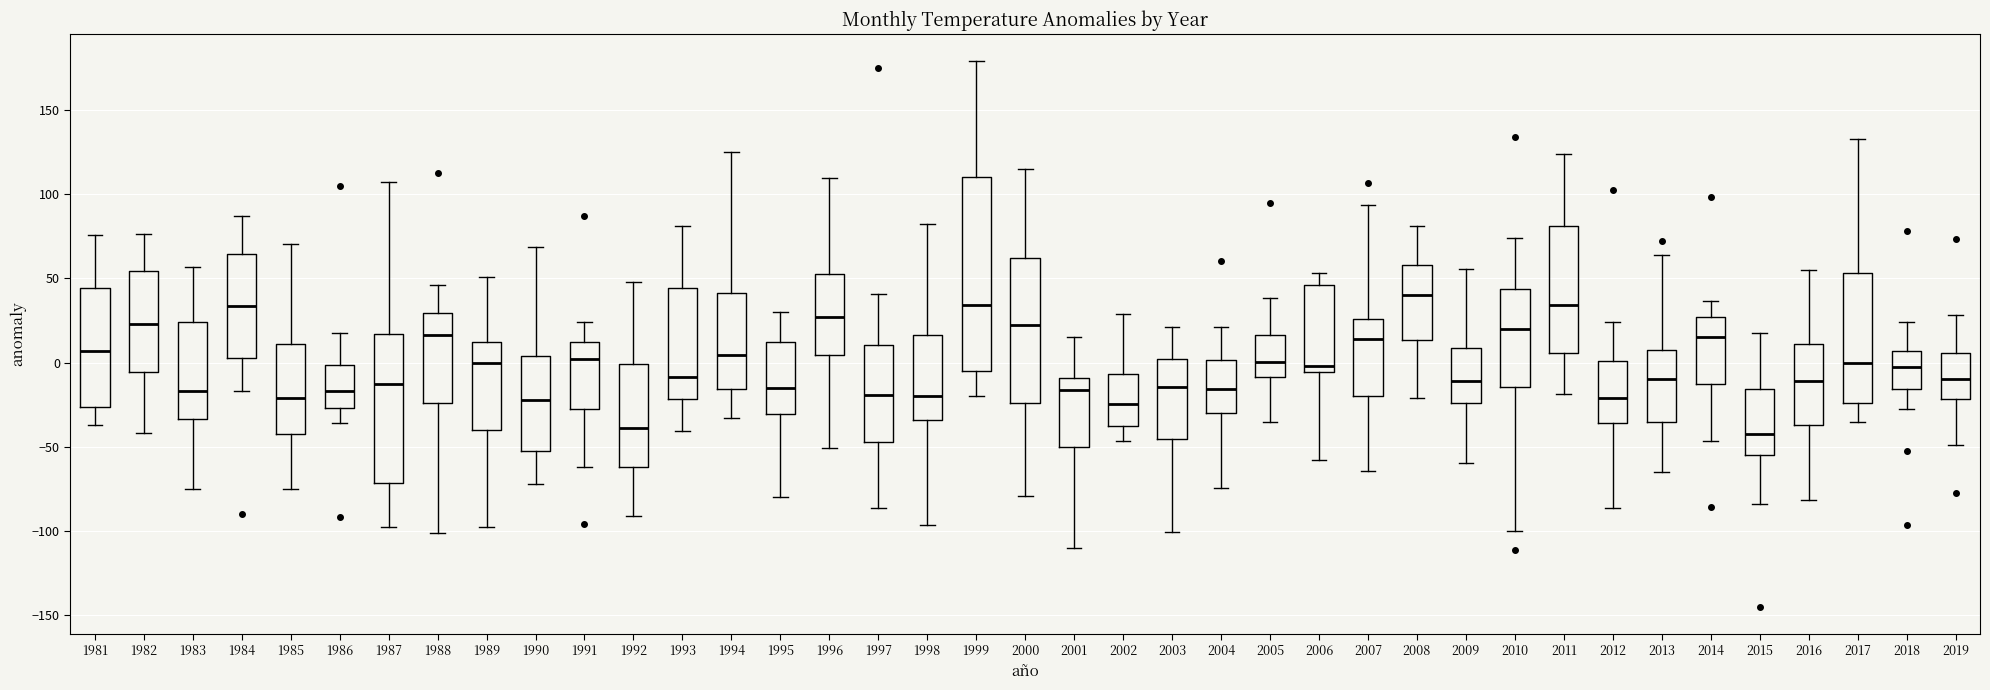

Where is the upper edge of the box at x = 1981 on the y-axis? The values are not printed on the chart, so give them approximately, as read against the axis.

45